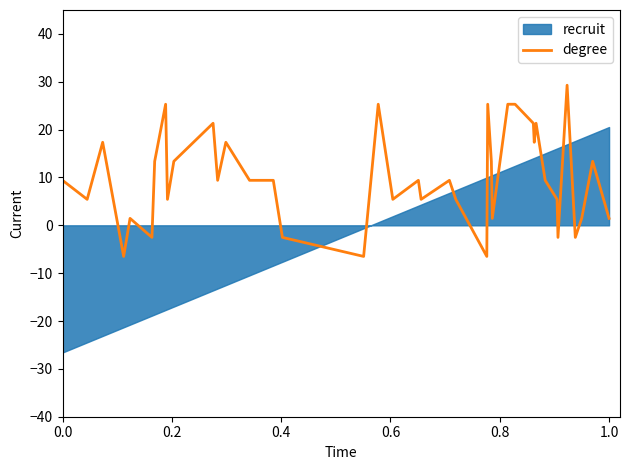

What is the minimum value for degree?

-6.5